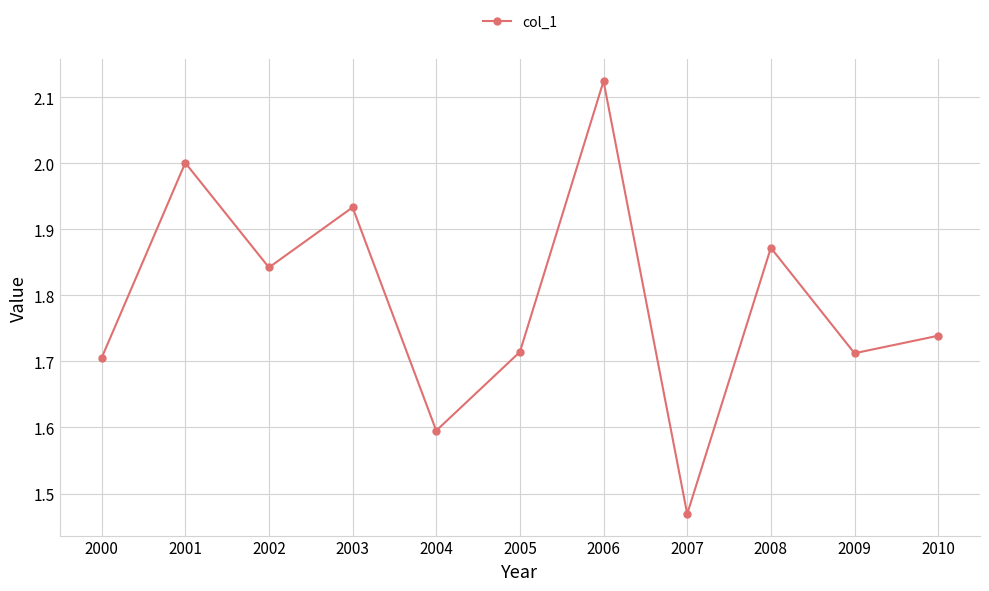

Which has a higher value, 2008 or 2010?

2008